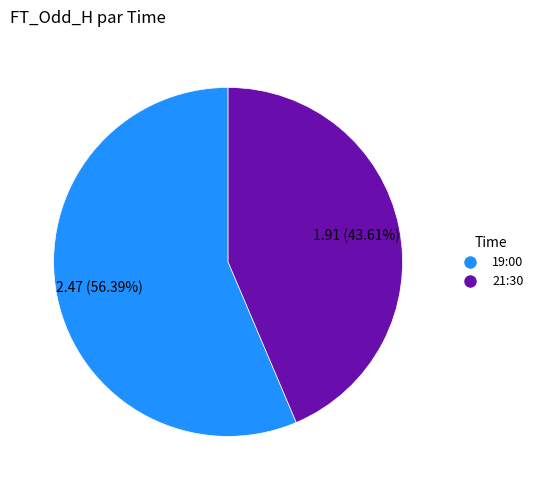

What percentage is NOT represented by 21:30?

56.4%